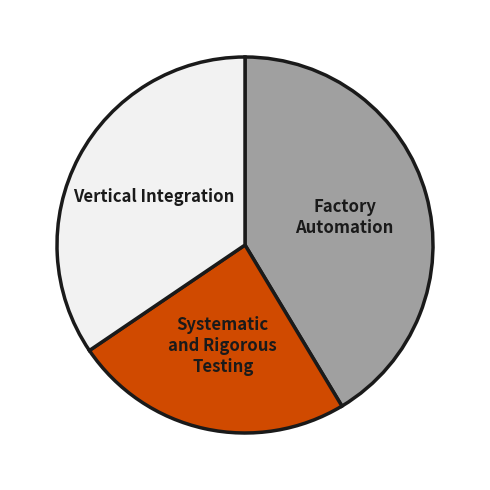

What is the ratio of the value at Vertical Integration to the value at Systematic and Rigorous Testing?

1.4